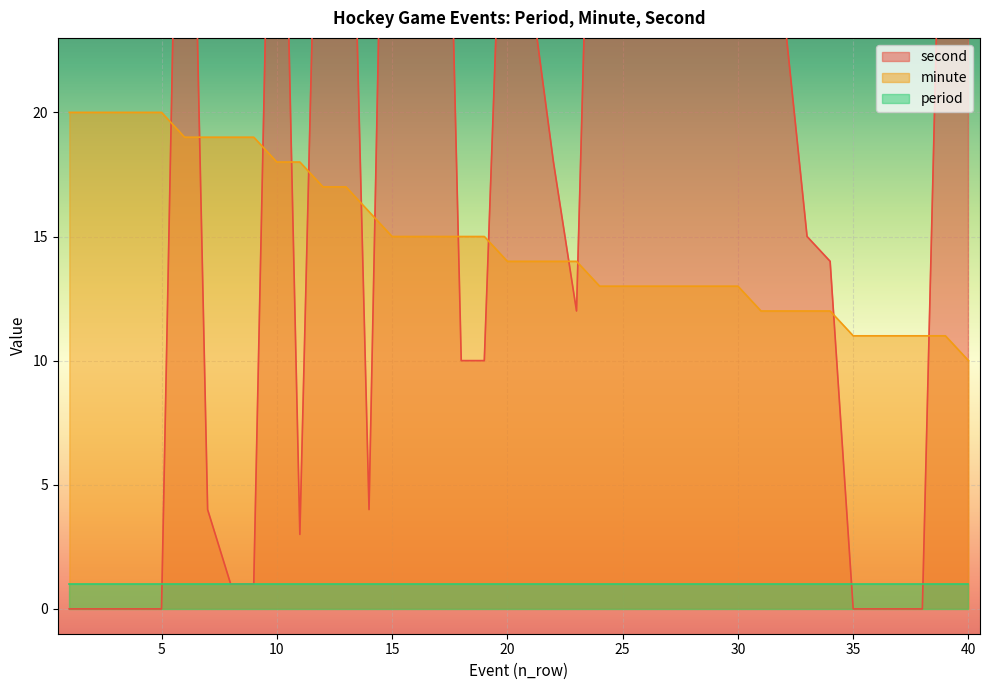

Is it true that second equals 45 at 25?

True